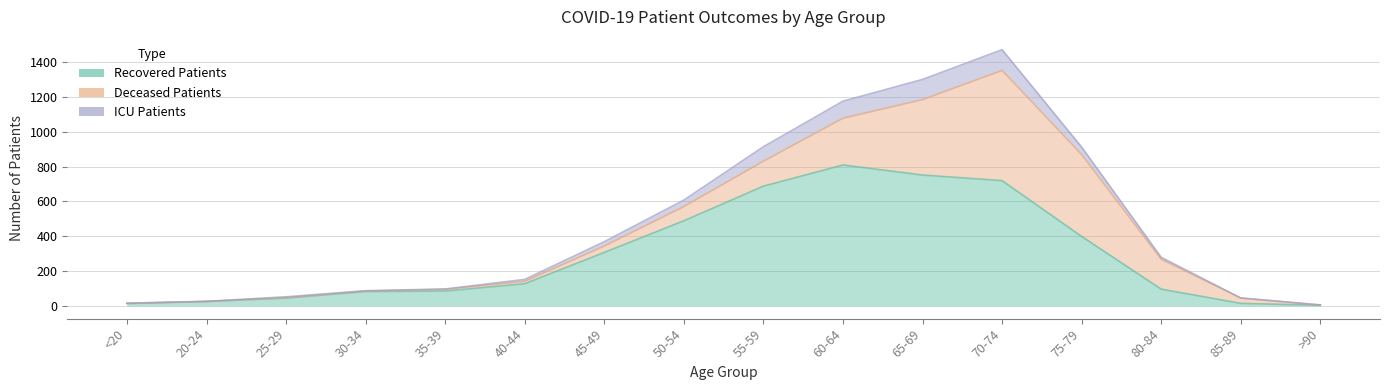

What position from the left is 50-54?

8